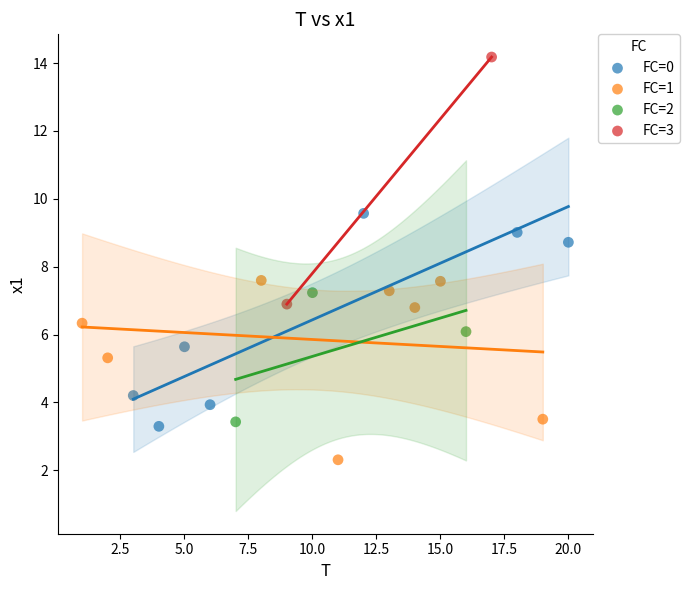

What are all the series names shown in the legend?

FC=0, FC=1, FC=2, FC=3